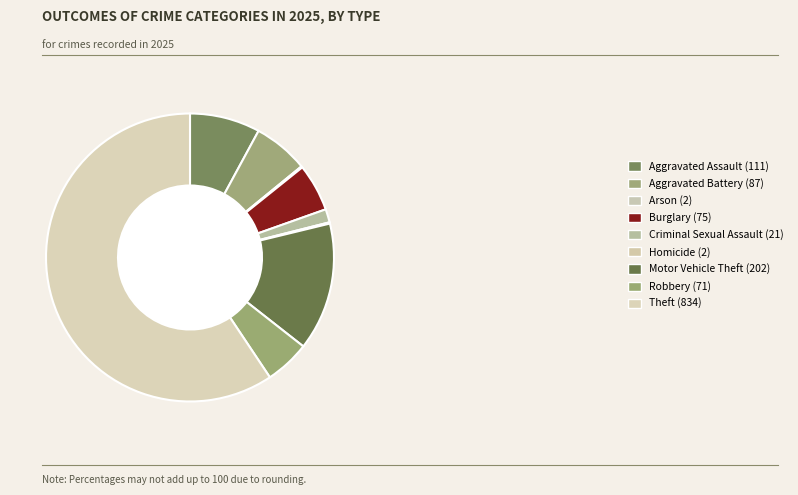

What is the total percentage of Burglary and Criminal Sexual Assault?

6.8%